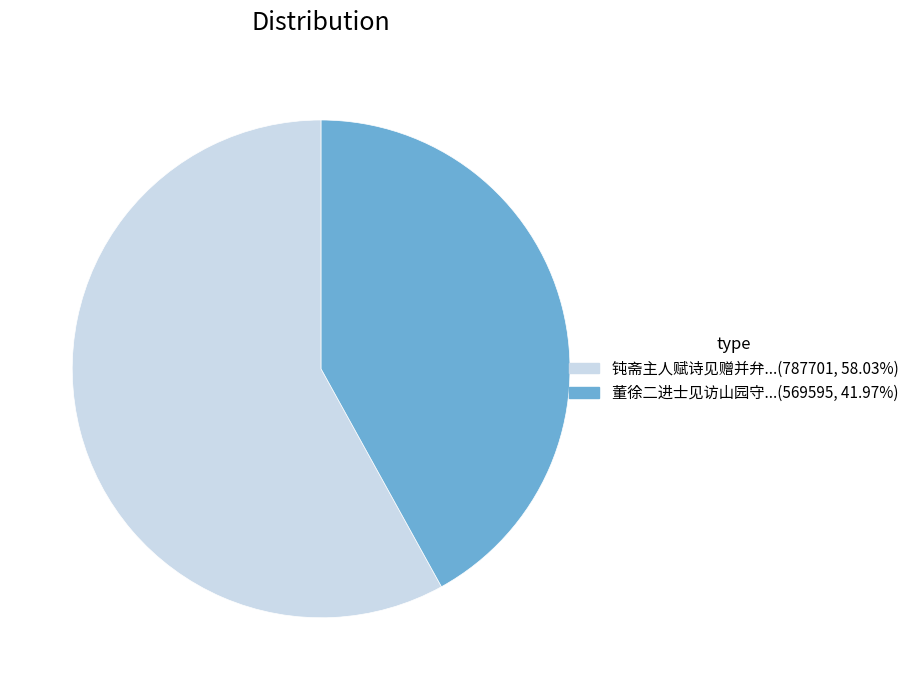

Is there any slice that represents more than half of the pie?

Yes